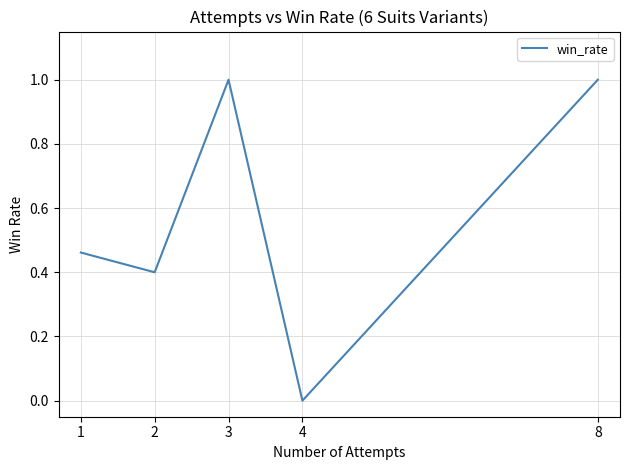

Where is the first local maximum?

3